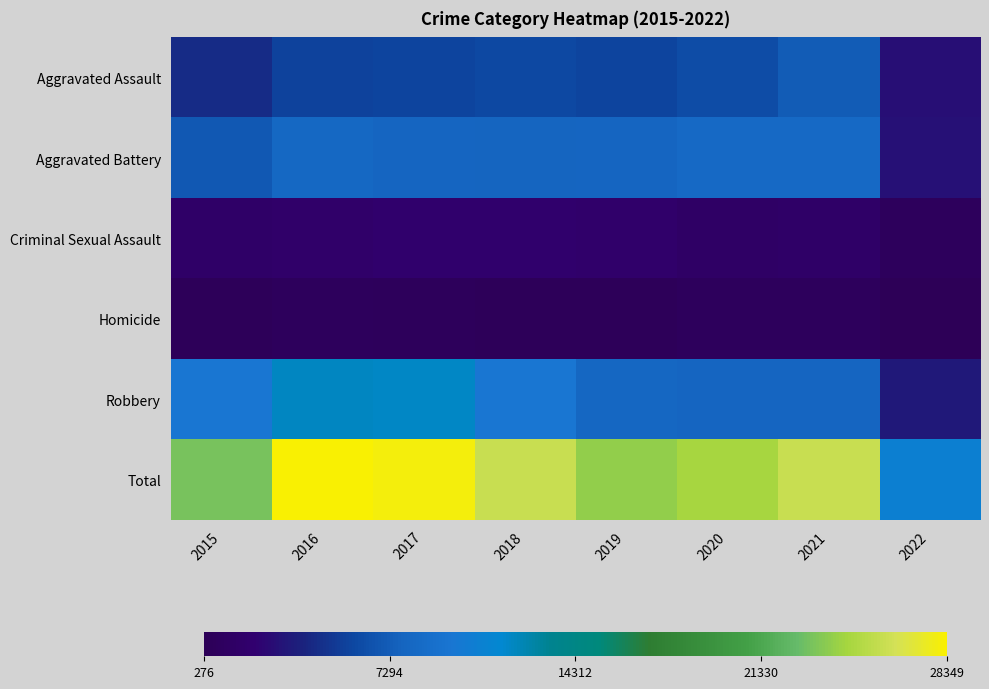

At 2019, list the series in order from smallest to largest.

Homicide, Criminal Sexual Assault, Aggravated Assault, Aggravated Battery, Robbery, Total